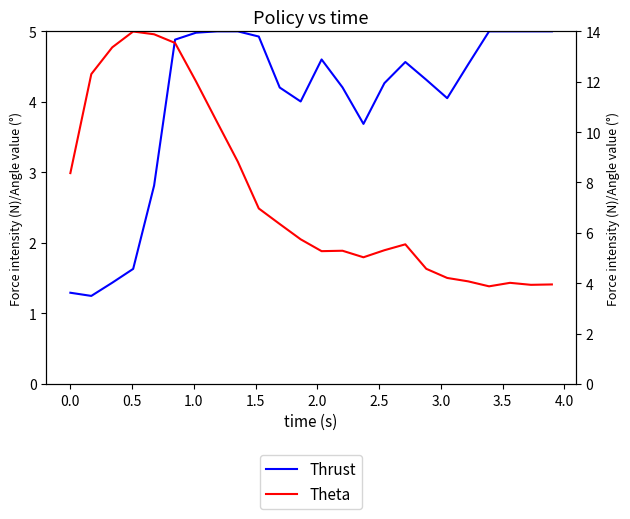

Is it true that Thrust equals 1.9 at 22?

False